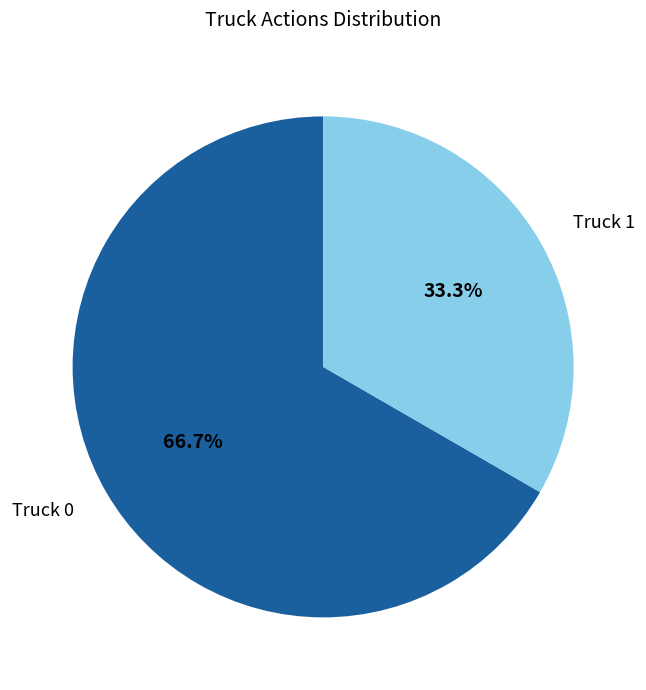

What is the ratio of the value at Truck 0 to the value at Truck 1?

2.0